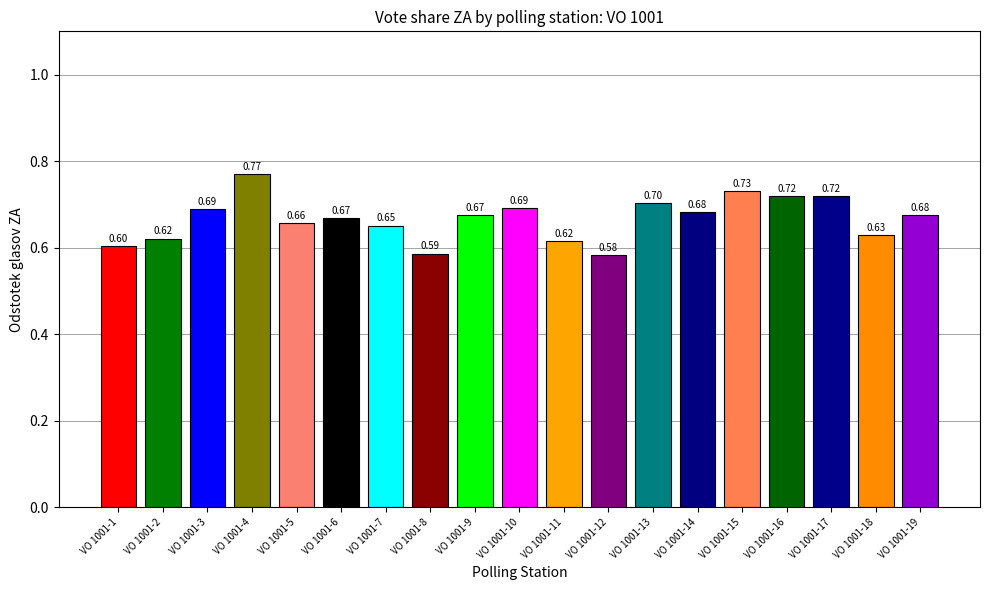

What is the difference between the maximum and minimum values?

0.2